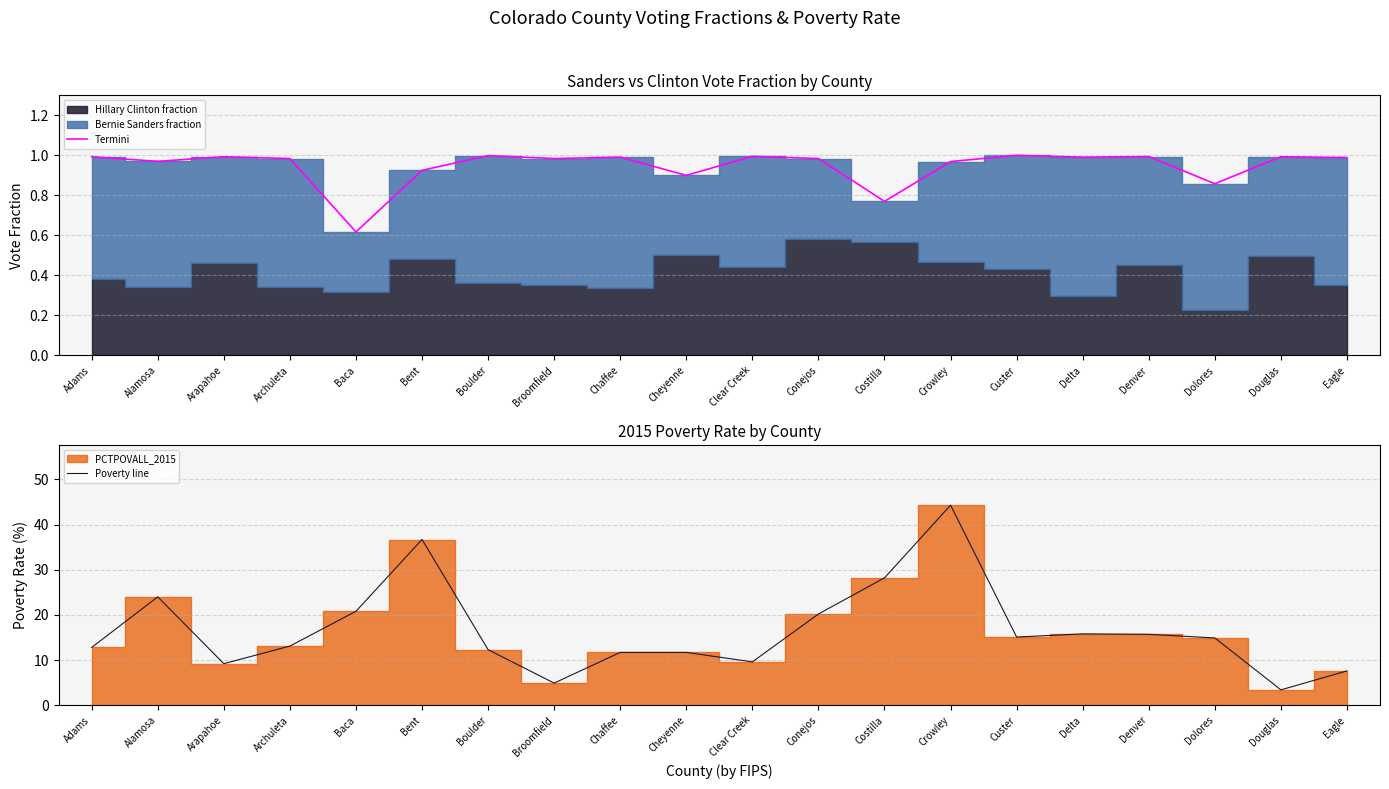

At which label is Termini closest to 0?

Baca